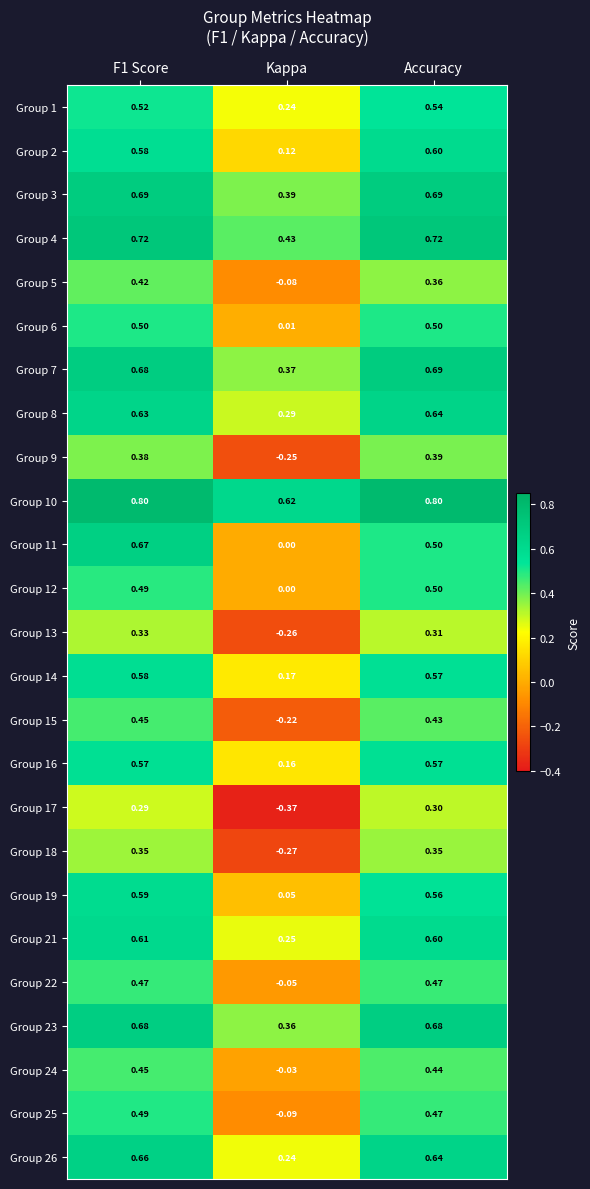

At which label is Group 22 closest to 0?

Kappa